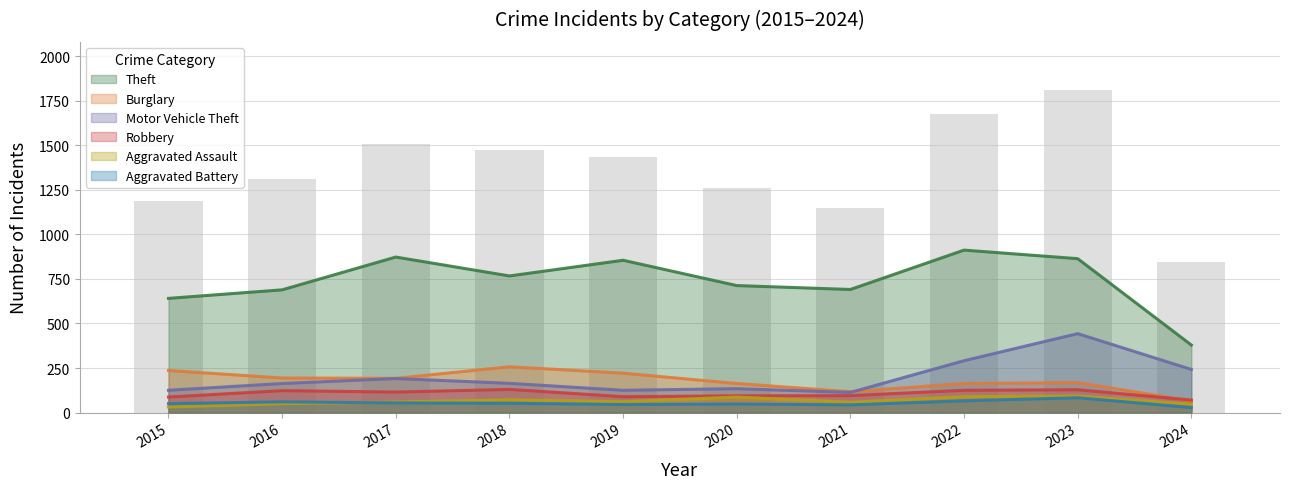

Between 2021 and 2015, which is larger?

2021